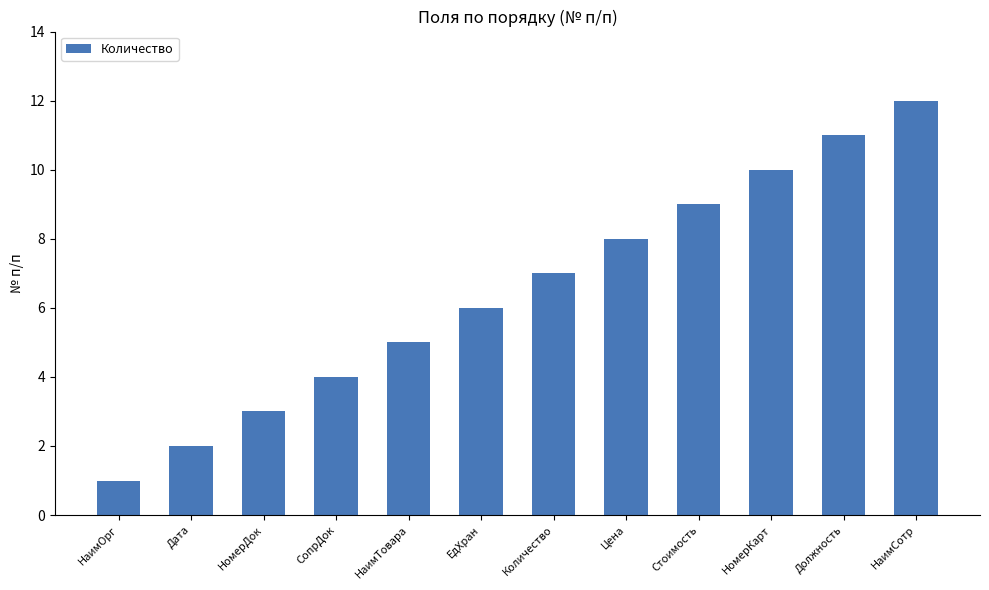

Which has a higher value, Должность or Стоимость?

Должность